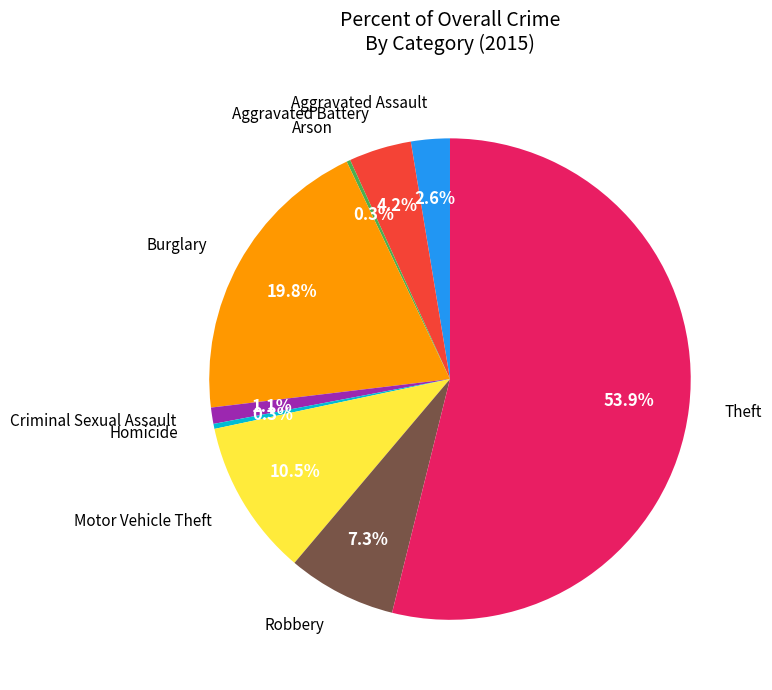

Do Motor Vehicle Theft and Theft together represent more than half of the pie?

Yes